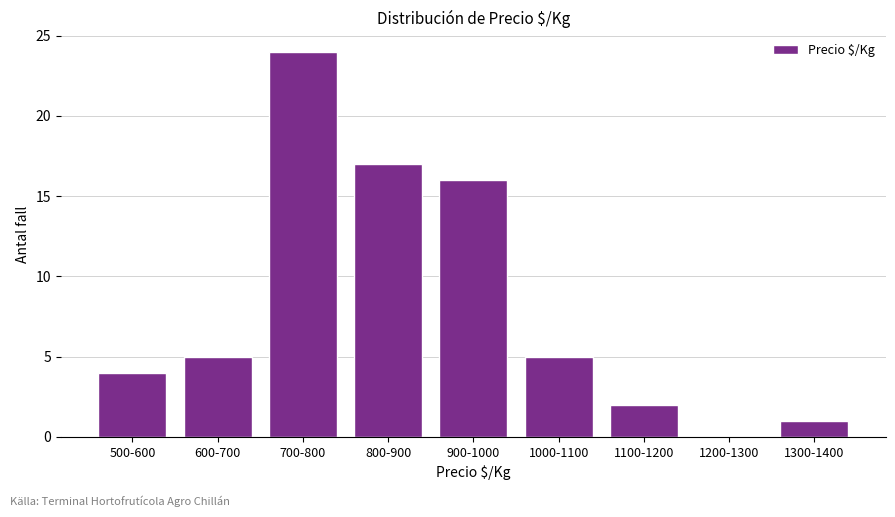

Reading left to right, transcribe all the data shown in this chart.

500-600=4	600-700=5	700-800=24	800-900=17	900-1000=16	1000-1100=5	1100-1200=2	1200-1300=0	1300-1400=1